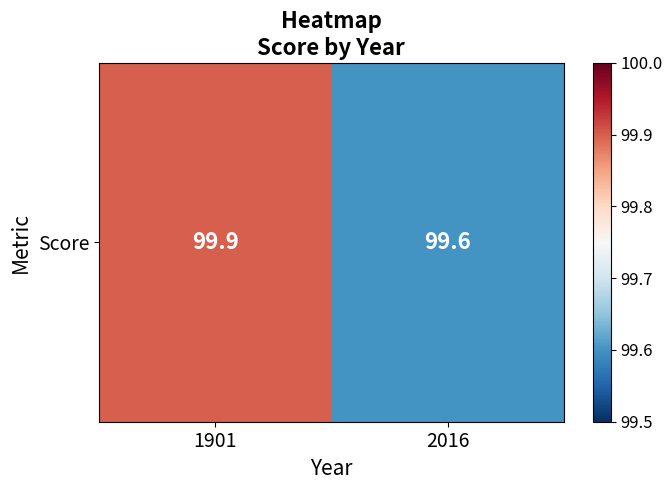

What value does the data have at 2016?

99.6